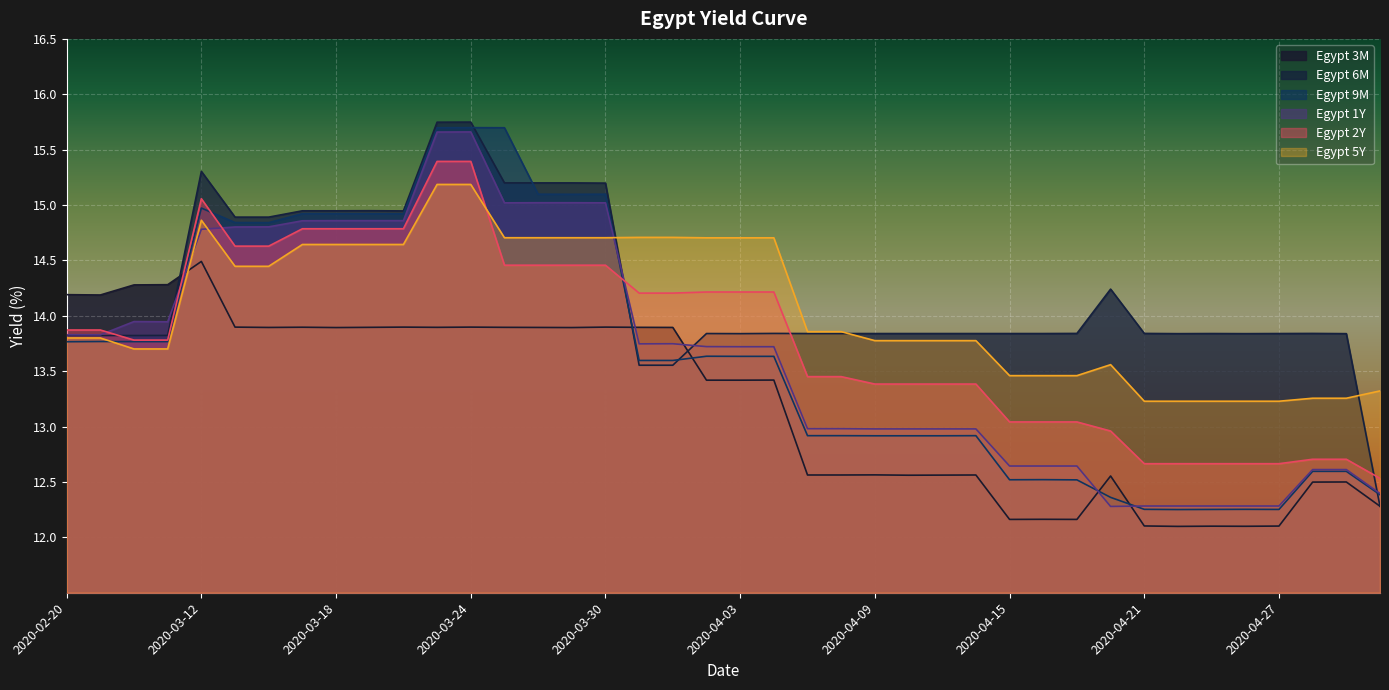

At how many categories does at least one series exceed 13?

40